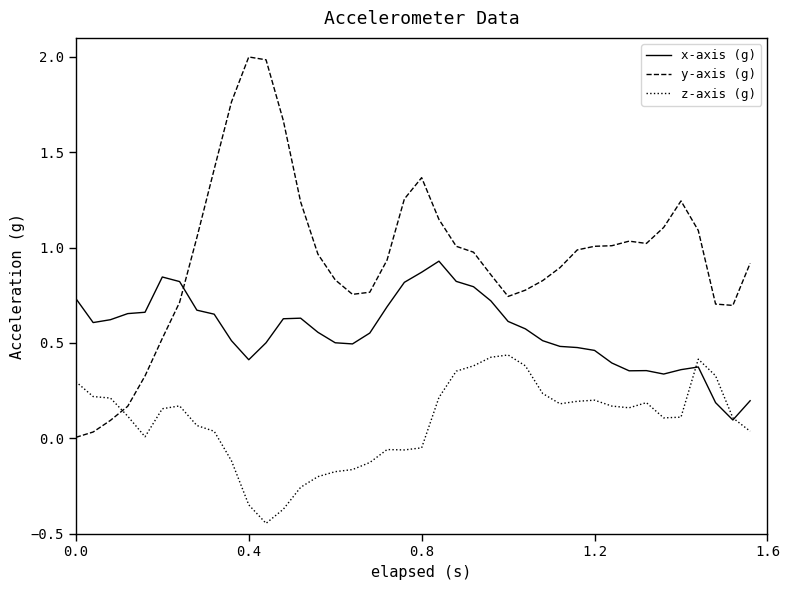

Which series has the largest total across all categories?

y-axis (g)